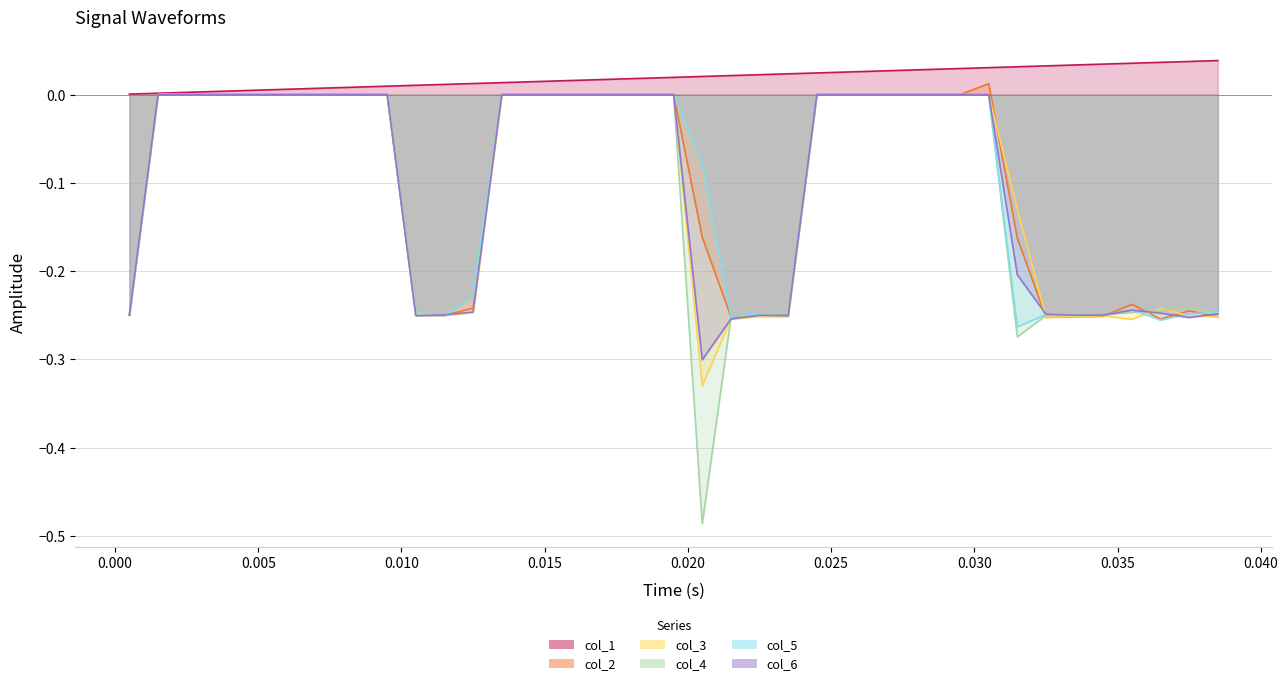

How many lines are shown in the chart?

6